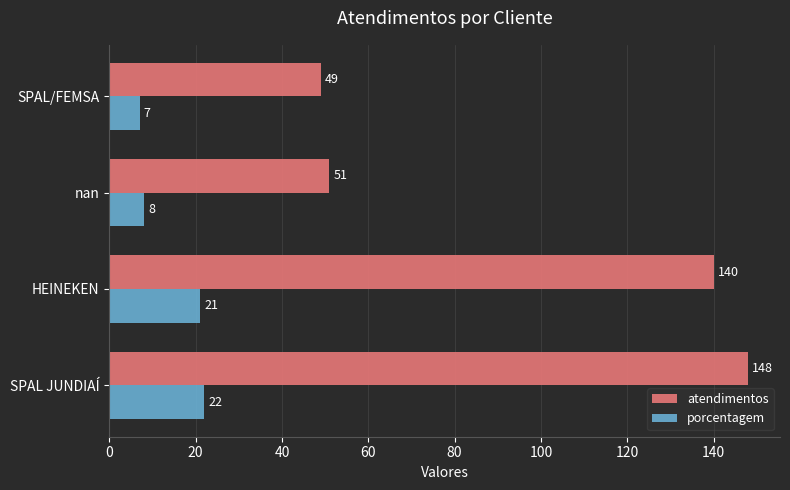

At which label is atendimentos closest to 98?

HEINEKEN